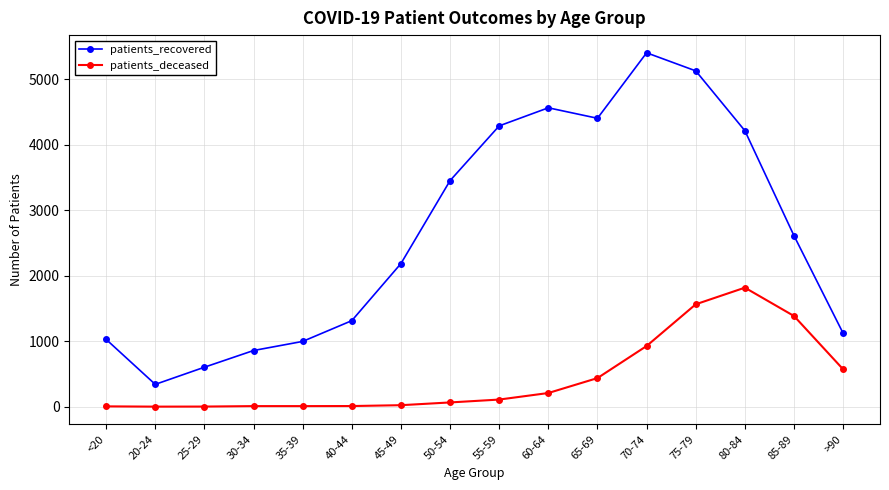

True or false: patients_deceased and patients_recovered intersect in this chart.

False